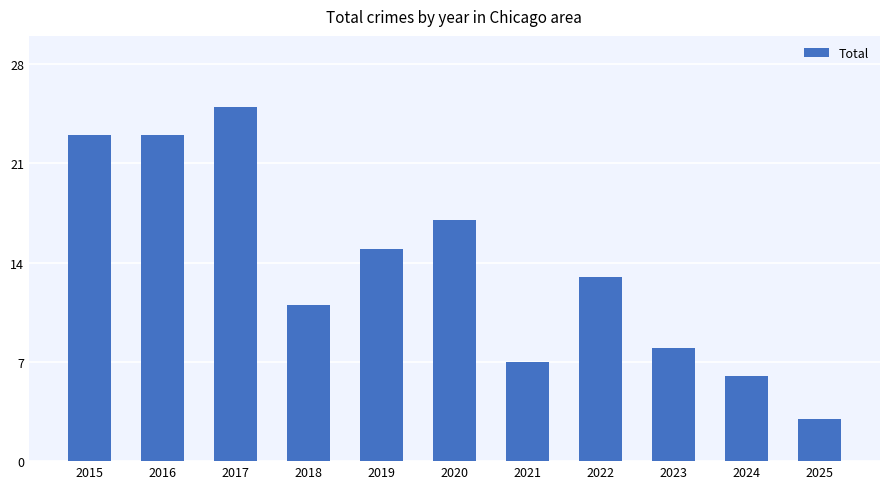

Reading left to right, list all the values displayed in this chart.

23	23	25	11	15	17	7	13	8	6	3